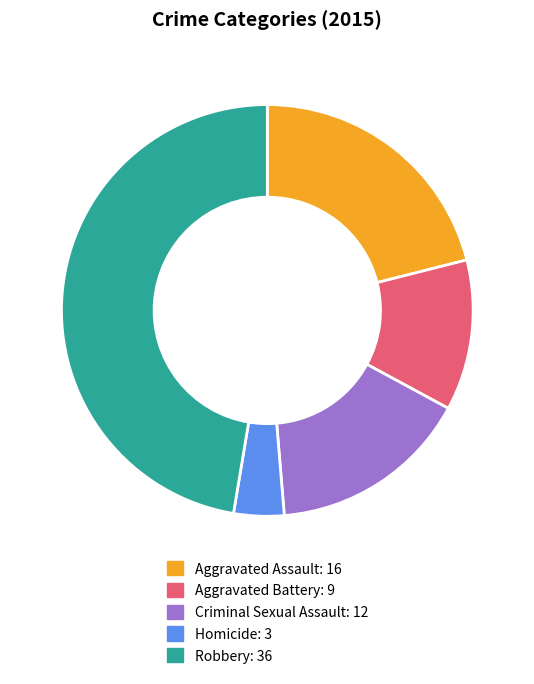

Between Aggravated Assault and Homicide, which is larger?

Aggravated Assault